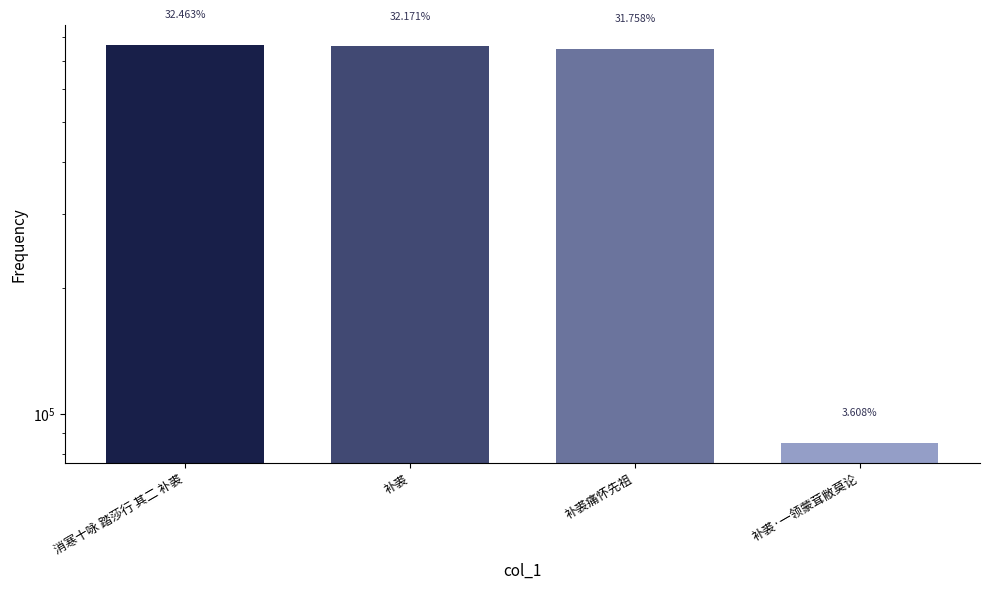

Between 补裘 and 补裘痛怀先祖, which is larger?

补裘